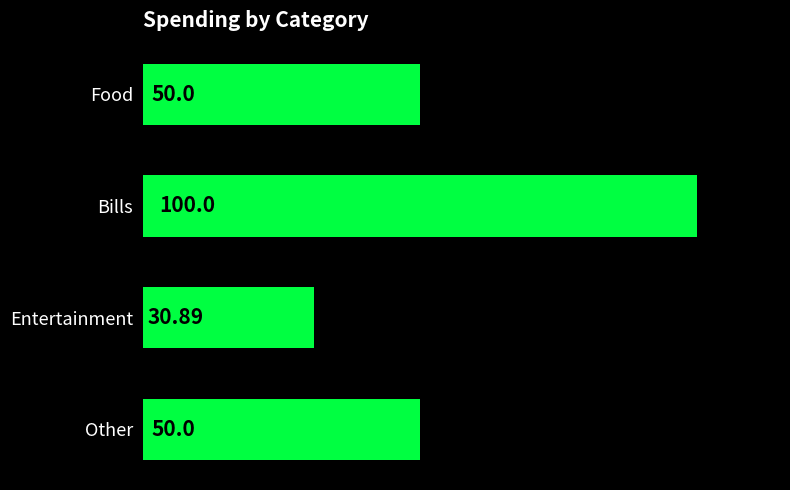

What is the difference between the maximum and minimum values?

69.1